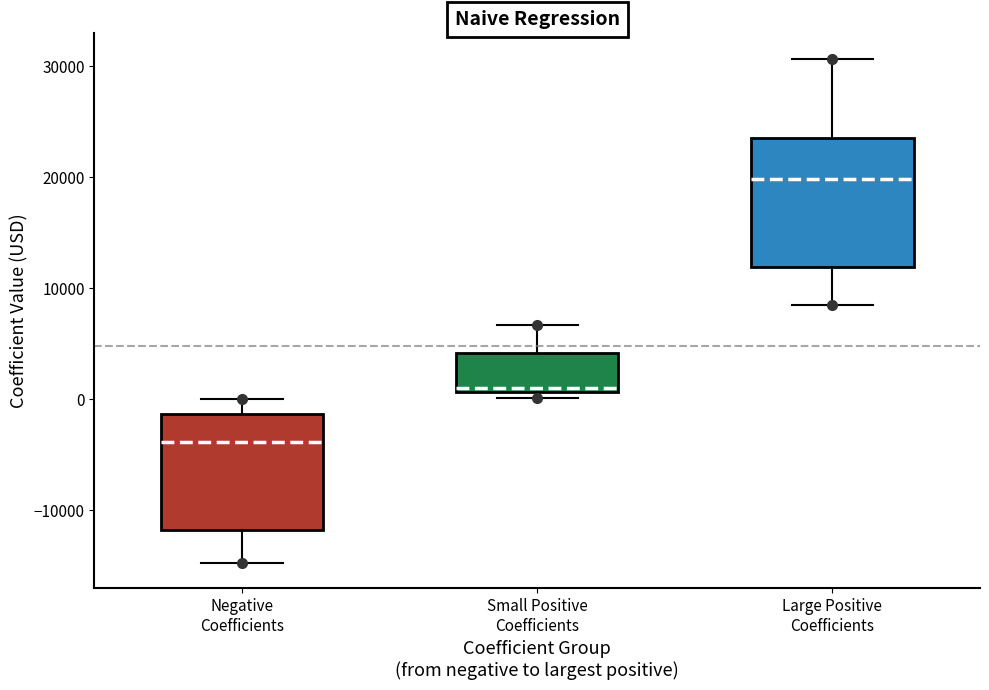

Which box's median line is the lowest?

Negative Coefficients